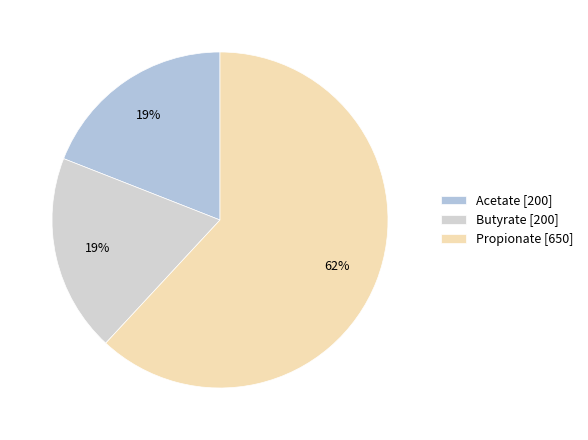

To the nearest percent, what percentage of the pie is Butyrate?

19%